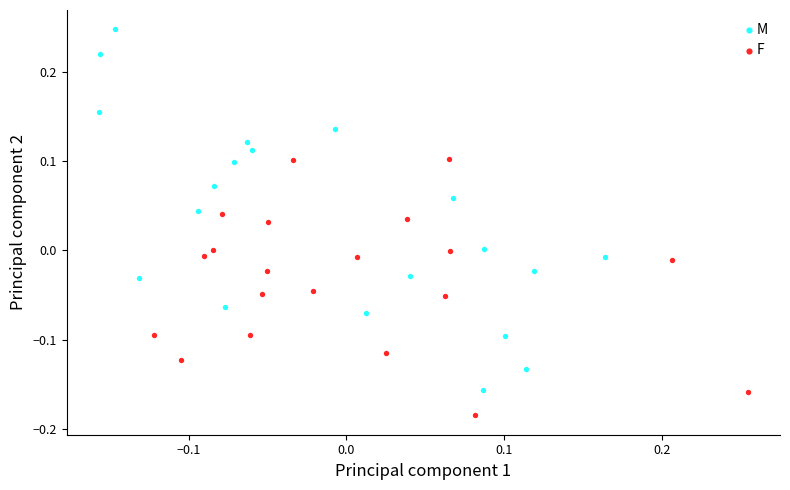

Which series reaches the minimum Y coordinate?

F